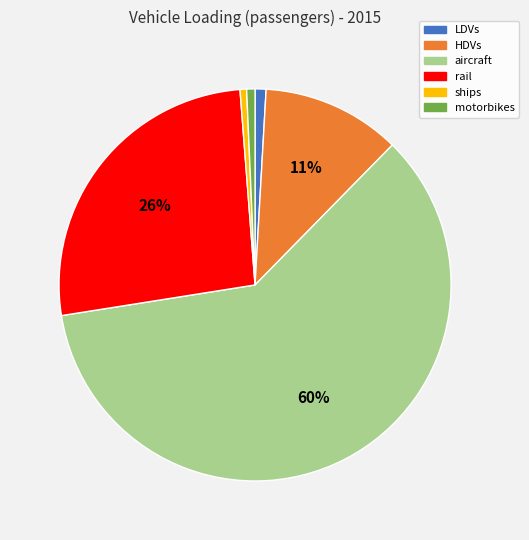

What is the largest slice in the pie chart?

aircraft